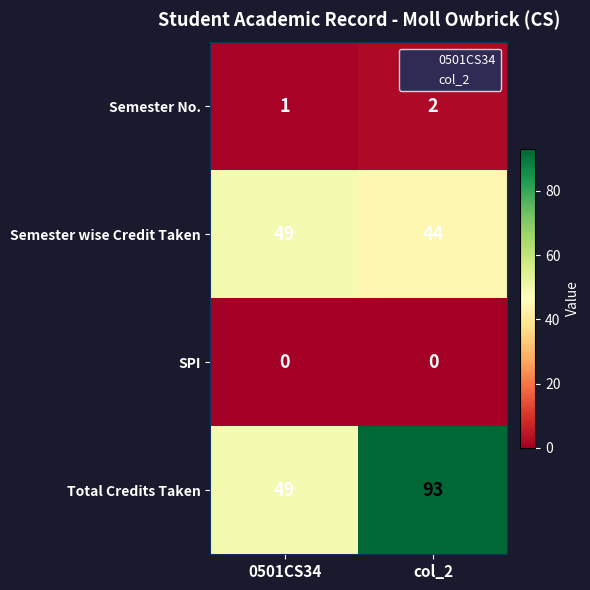

Count the number of categories in the chart.

2